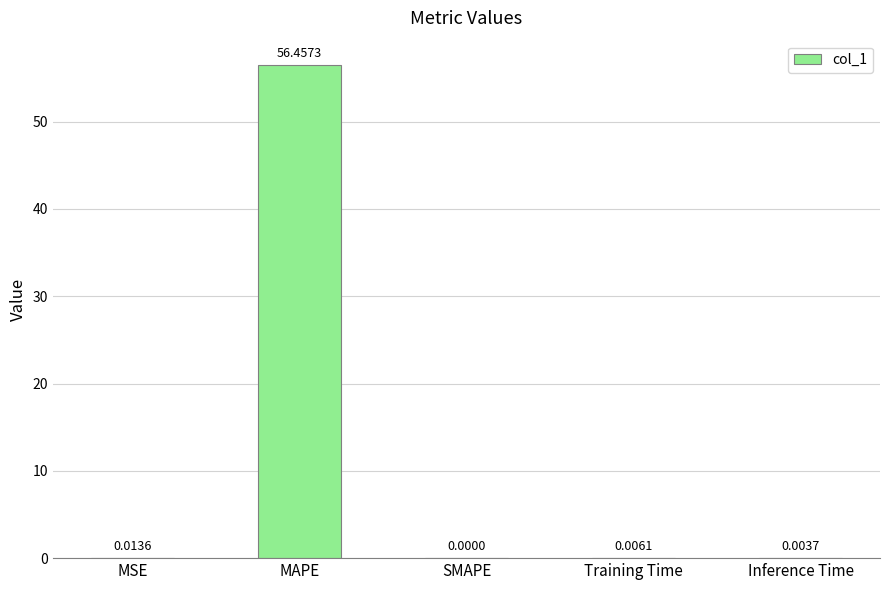

What is the sum of all values?

56.5